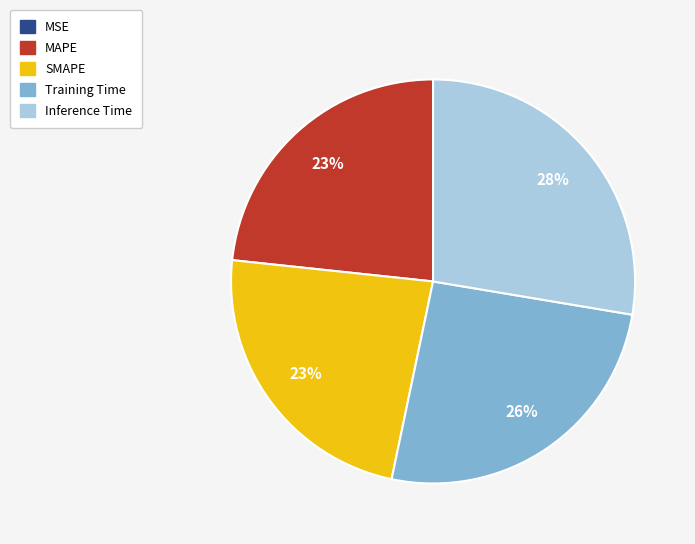

Which category has the biggest portion of the pie?

Inference Time